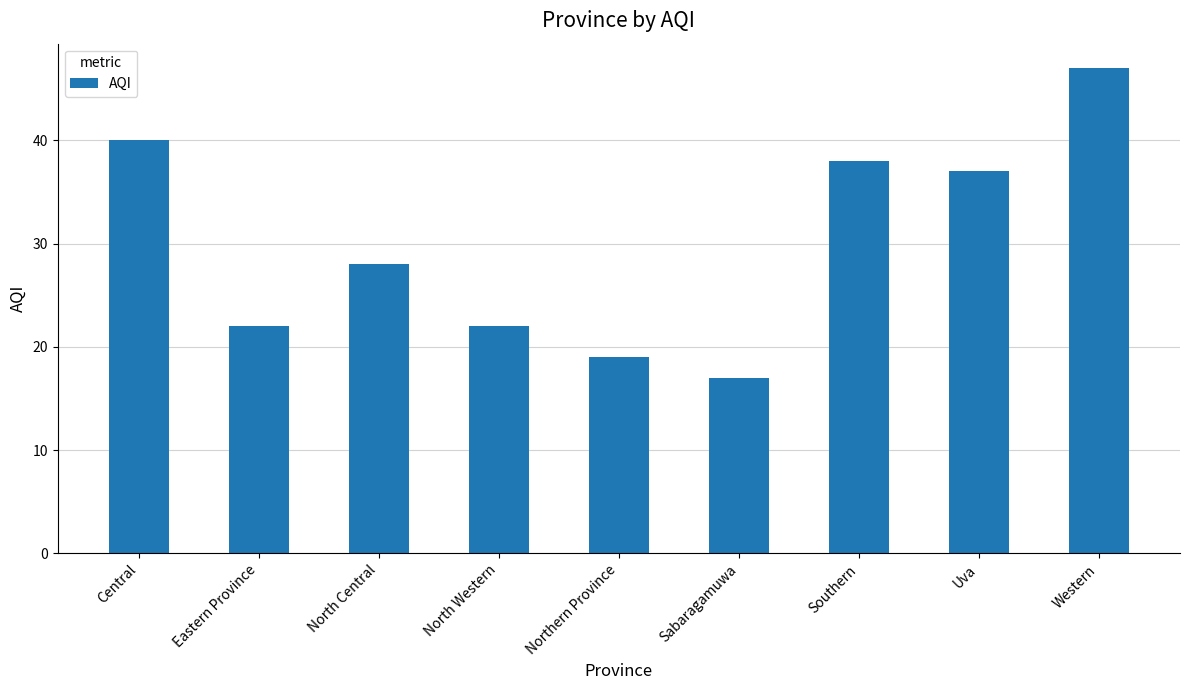

The value at Eastern Province is 11. True or false?

False